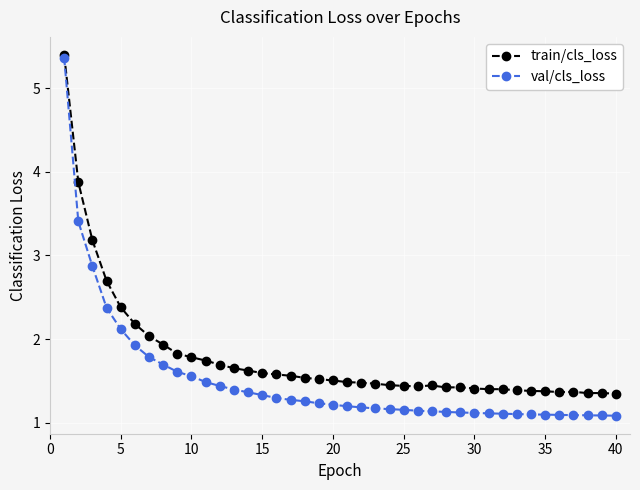

List the series in order of their overall mean, highest first.

train/cls_loss, val/cls_loss